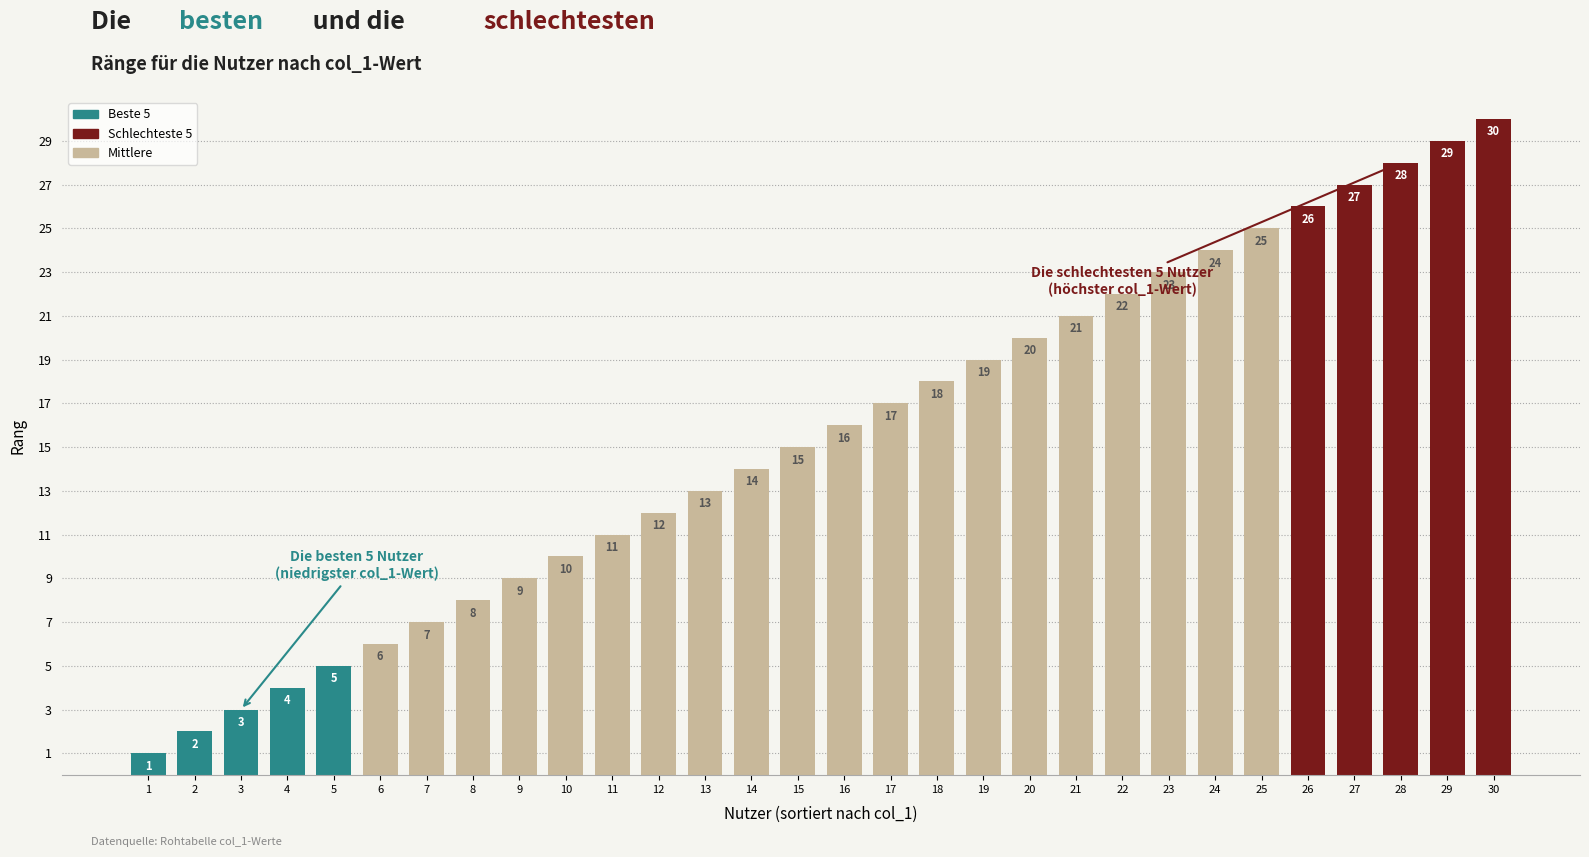

Approximately how many times larger is the value at 20 compared to 12?

1.7